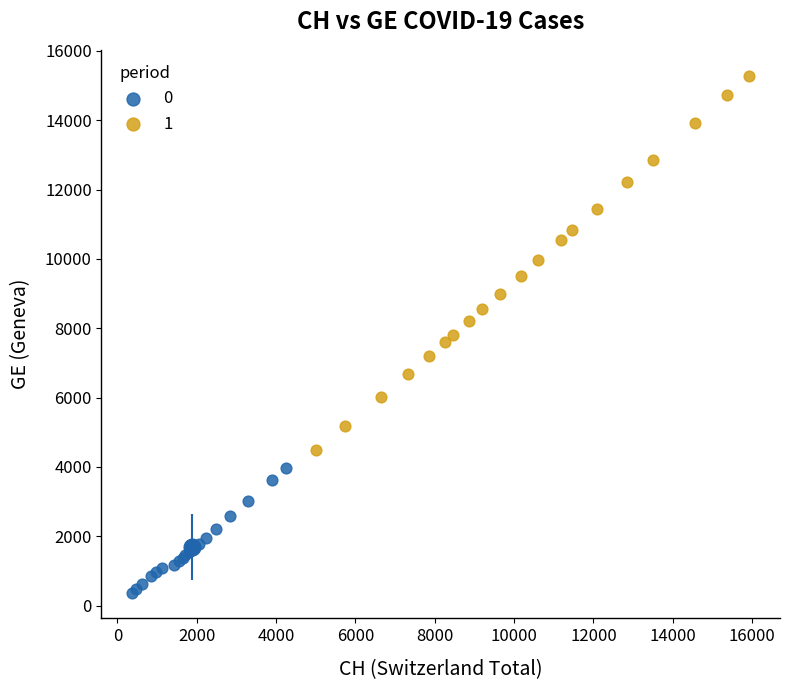

What are all the series names shown in the legend?

0, 1